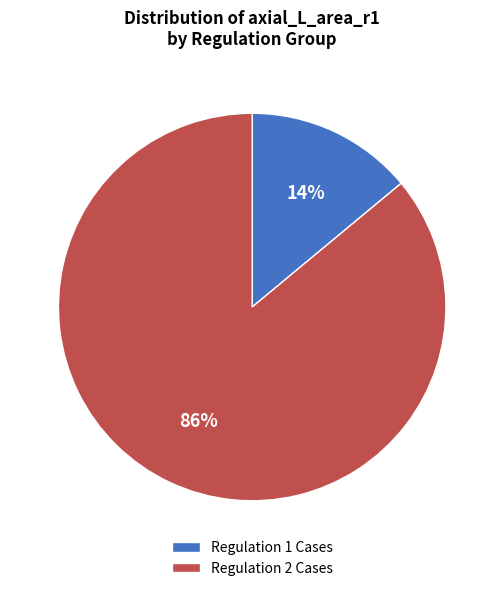

What is the smallest slice in the pie chart?

Regulation 1 Cases